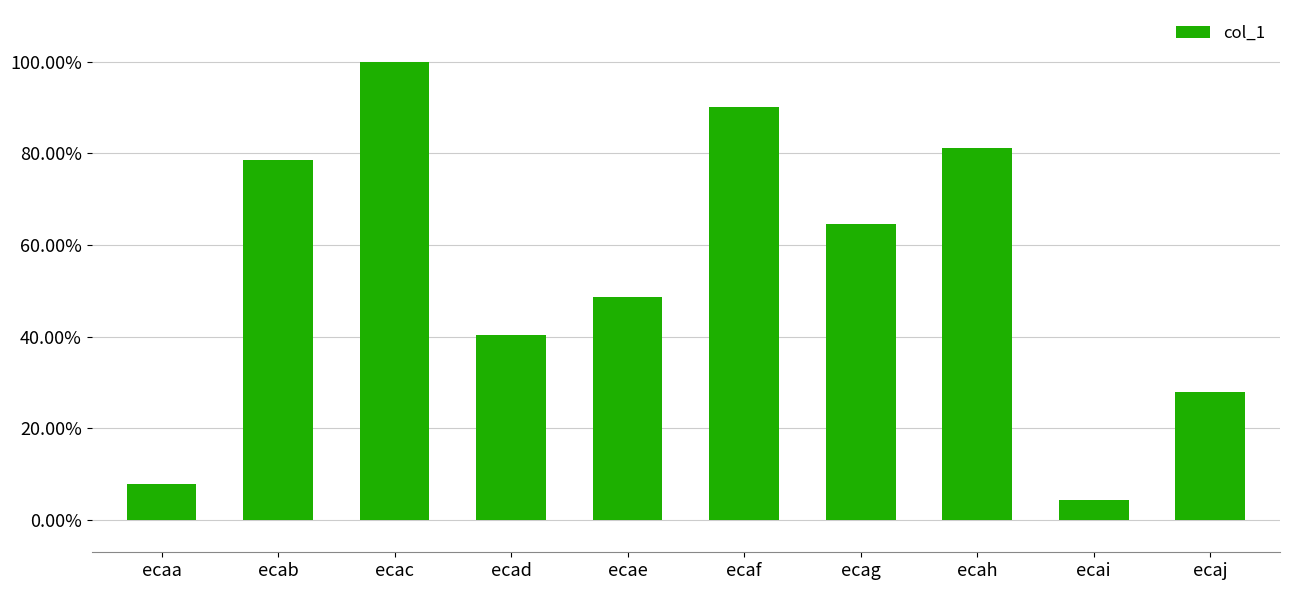

List the labels in order of value, smallest first.

ecai, ecaa, ecaj, ecad, ecae, ecag, ecab, ecah, ecaf, ecac